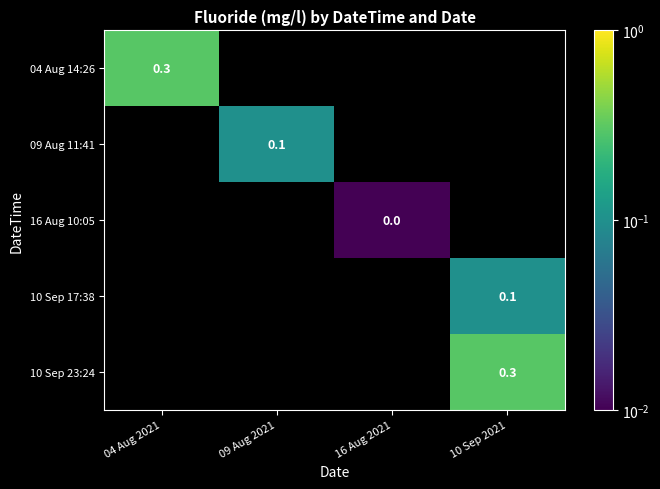

At which category does the chart reach its minimum across all series?

16 Aug 2021